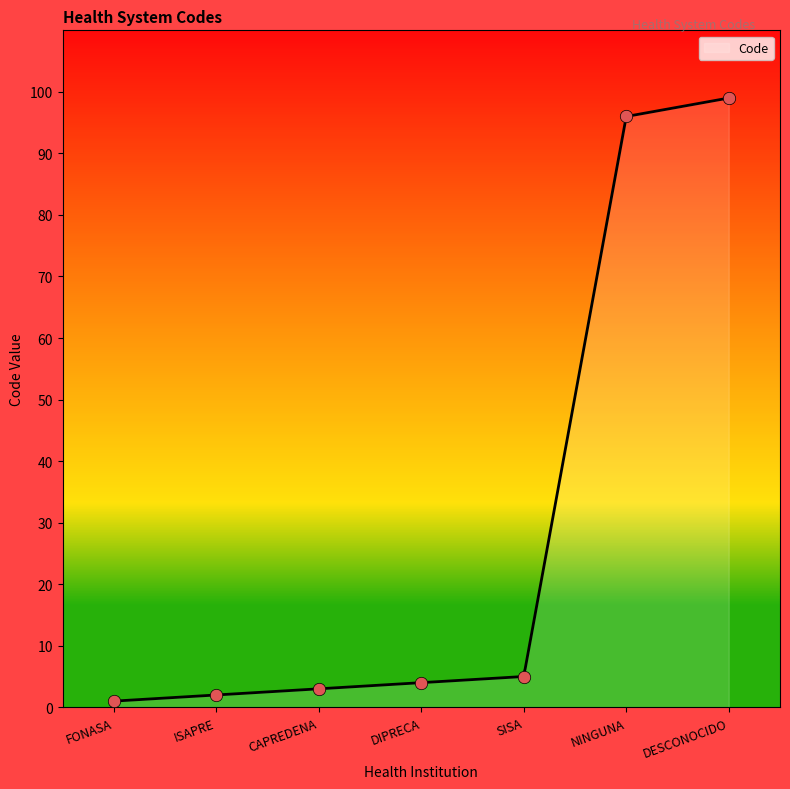

What is the change in value from NINGUNA to DESCONOCIDO?

+3